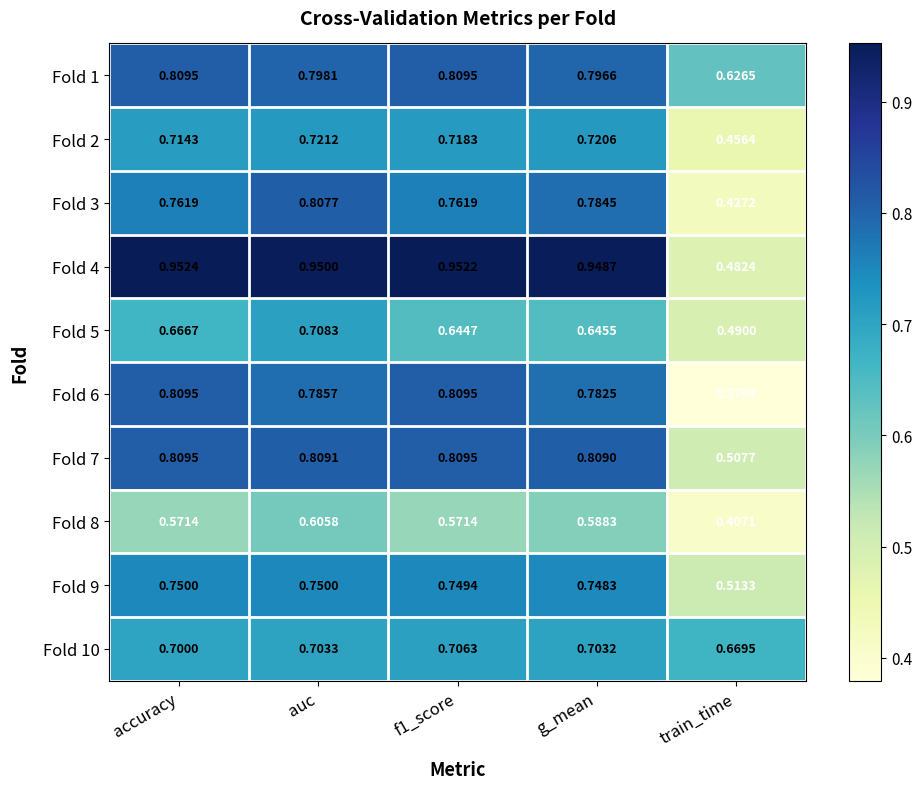

At how many categories does at least one series exceed 0?

5